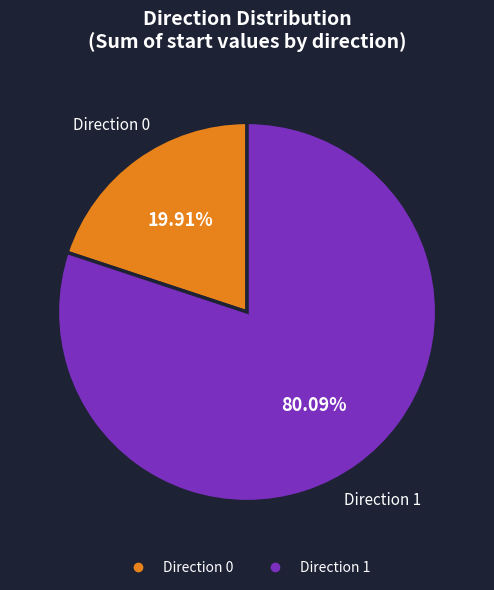

Is there a majority slice in this chart?

Yes